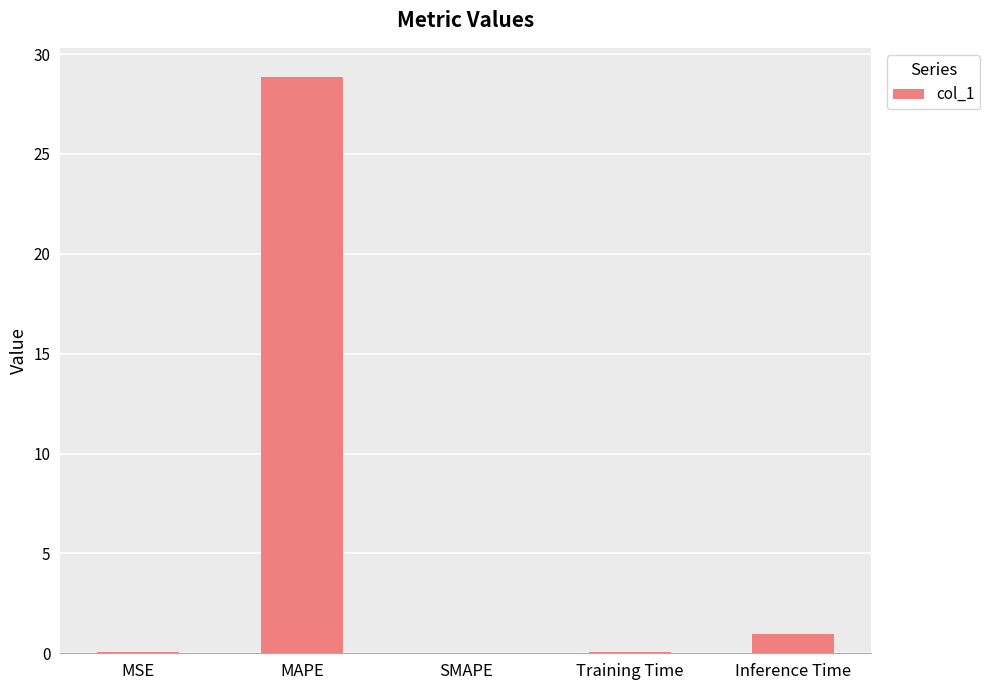

The value at SMAPE is -19.4. True or false?

False